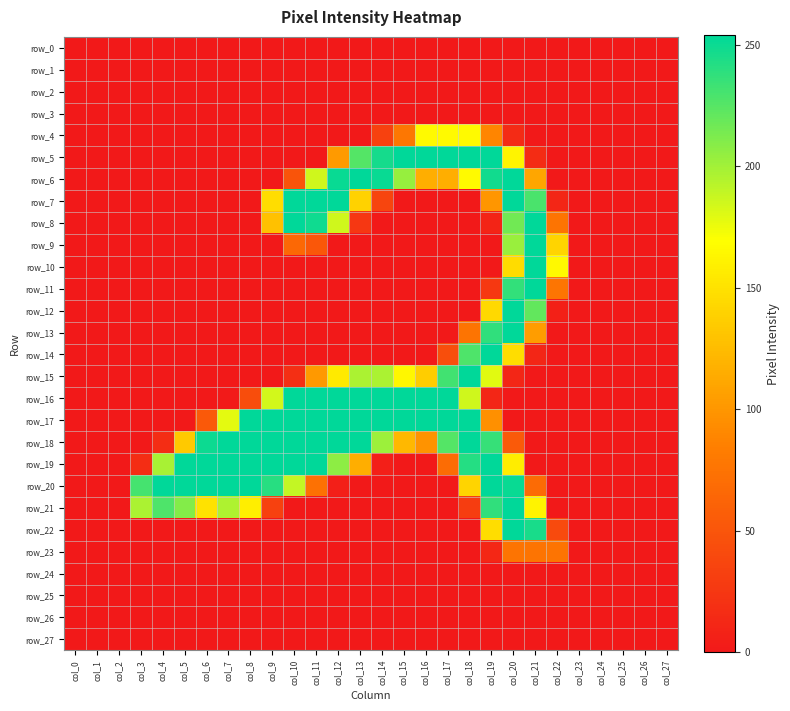

What is the highest value of the row_9 series?

254